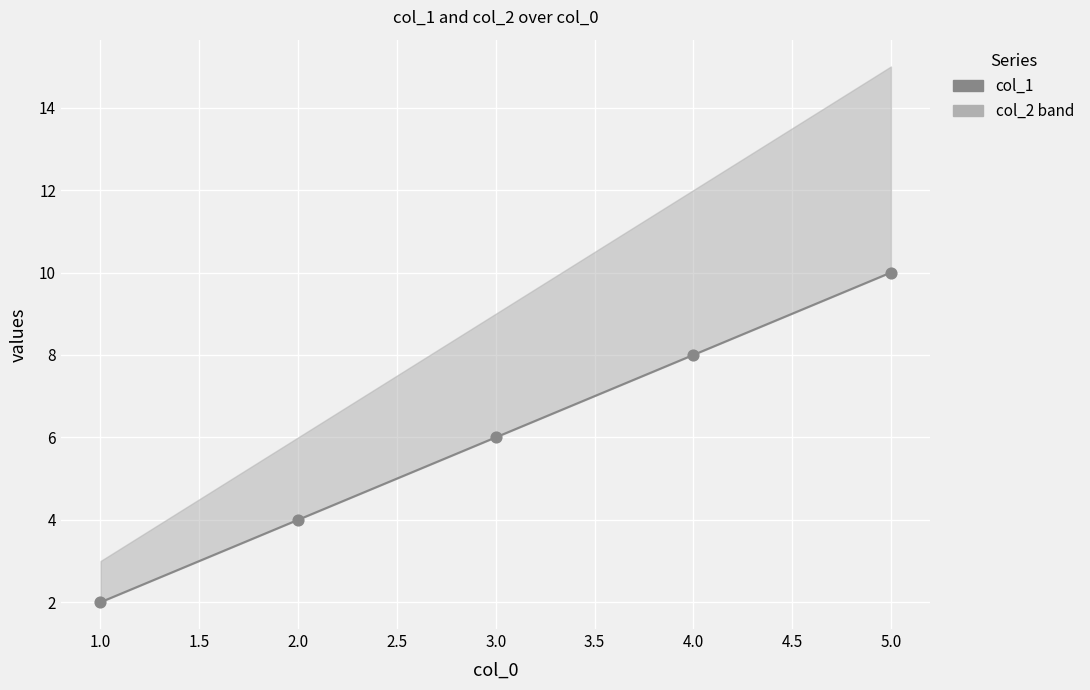

Between 1.0 and 3.0, which is larger?

3.0